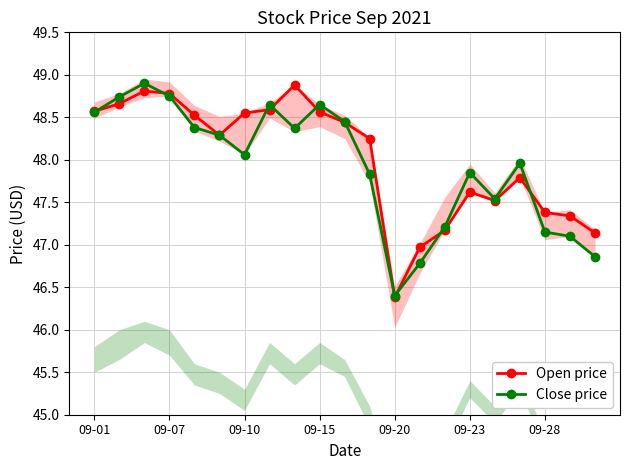

Rank the series by their maximum value, from lowest to highest.

Open price, Close price